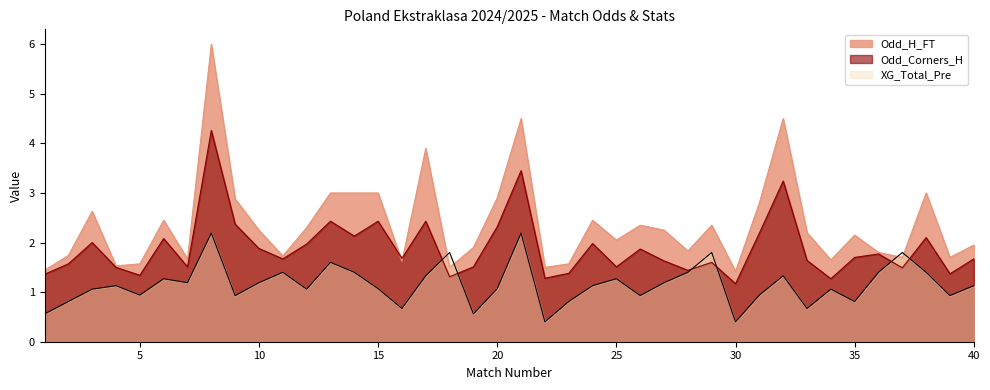

Which category has the lowest value in the Odd_H_FT series?

30